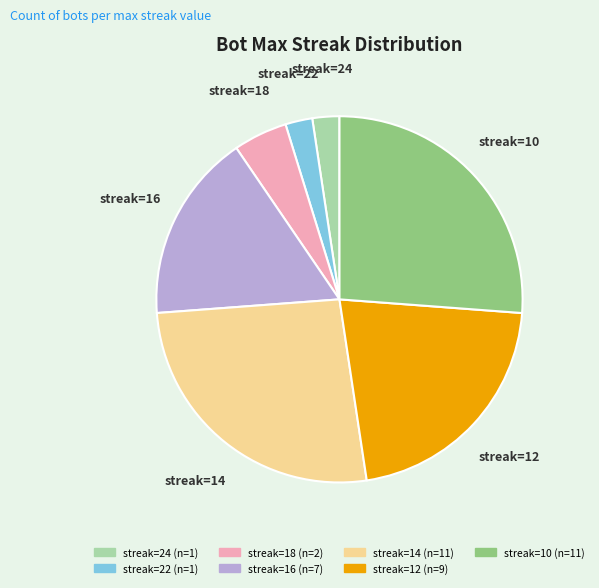

Do streak=14 and streak=16 together represent more than half of the pie?

No